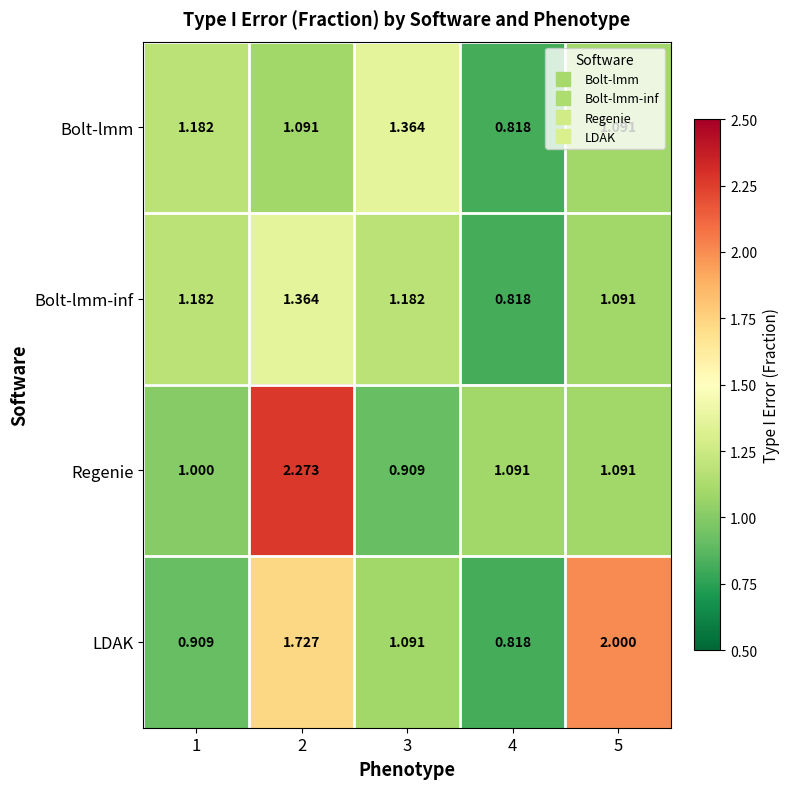

Which series has the largest range (max minus min)?

Regenie